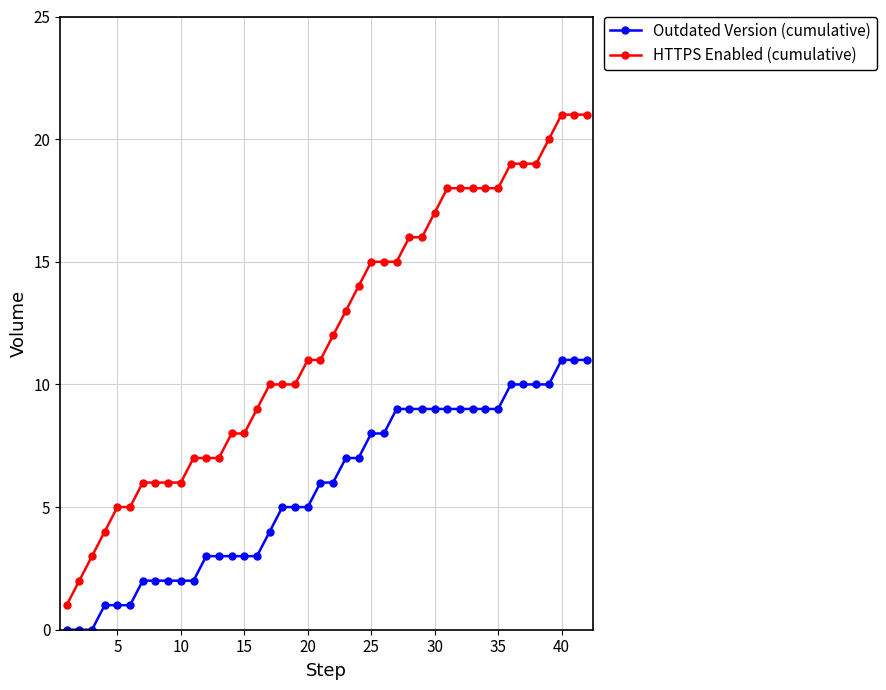

Which series has the widest spread of values?

HTTPS Enabled (cumulative)